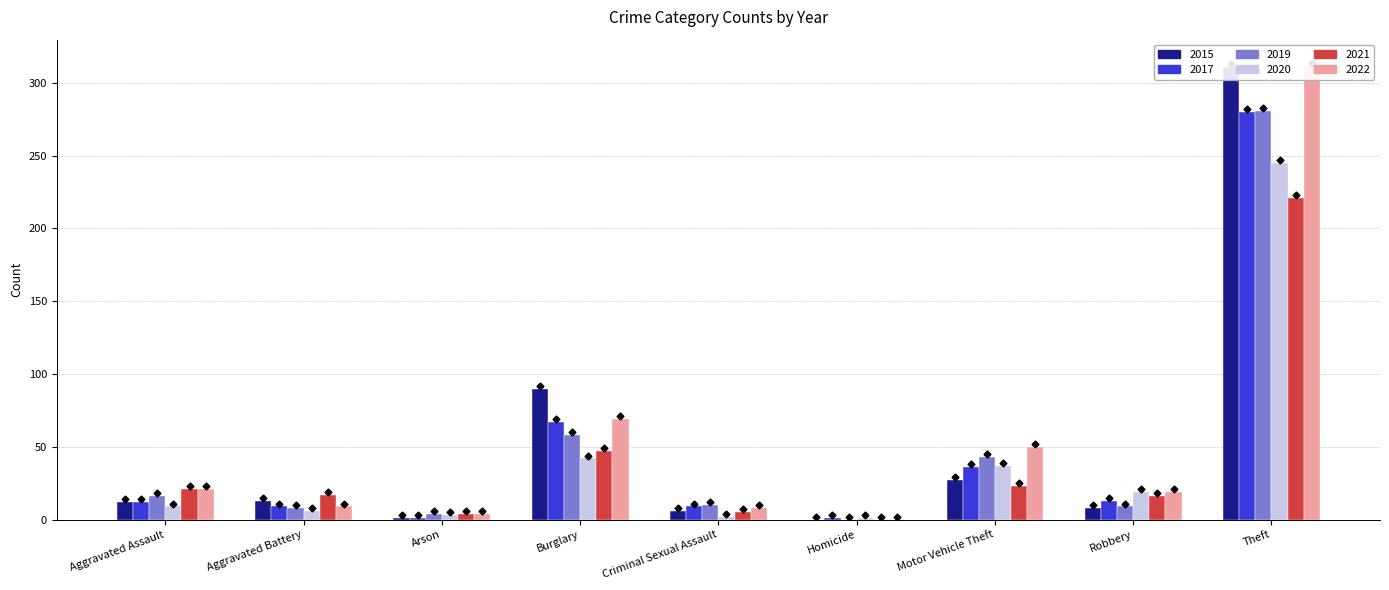

What is the difference between the 2015 values at Arson and Motor Vehicle Theft?

26